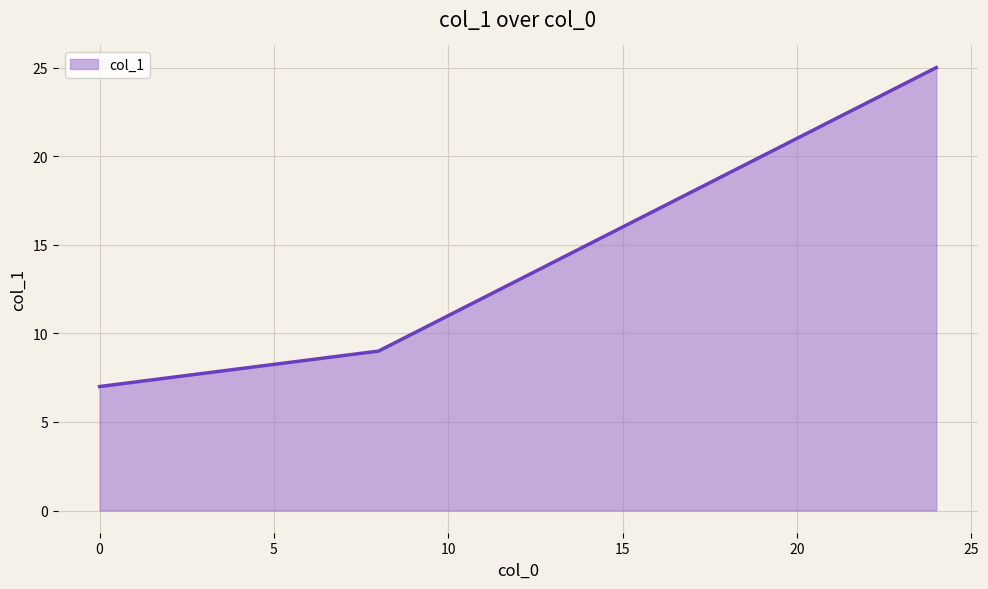

What is the greatest value displayed?

25